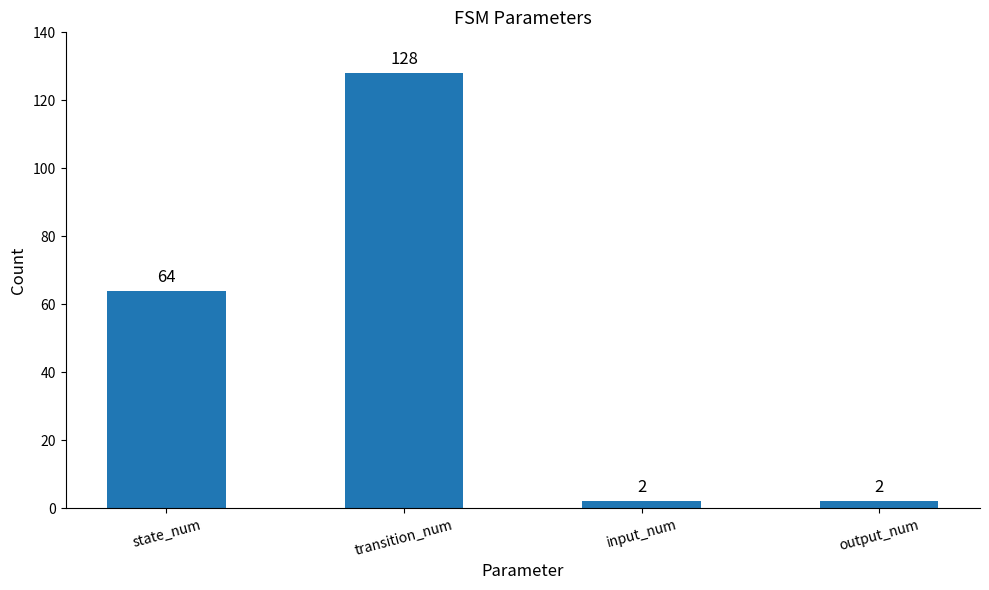

What is the smallest value displayed?

2